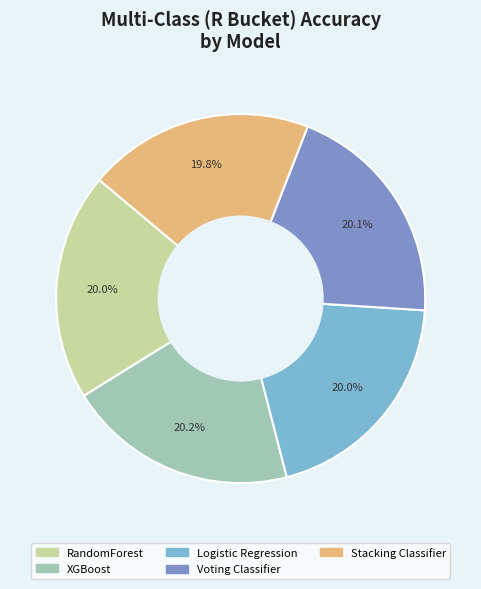

What is the total percentage of Stacking Classifier and Voting Classifier?

39.9%